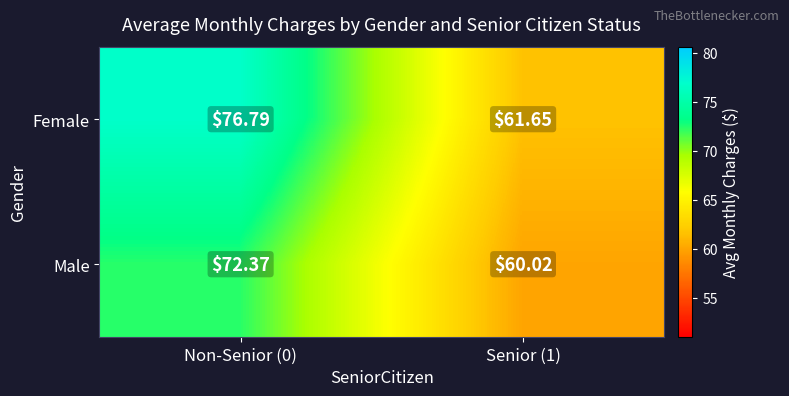

Rank the series at Senior (1) from lowest to highest value.

Male, Female